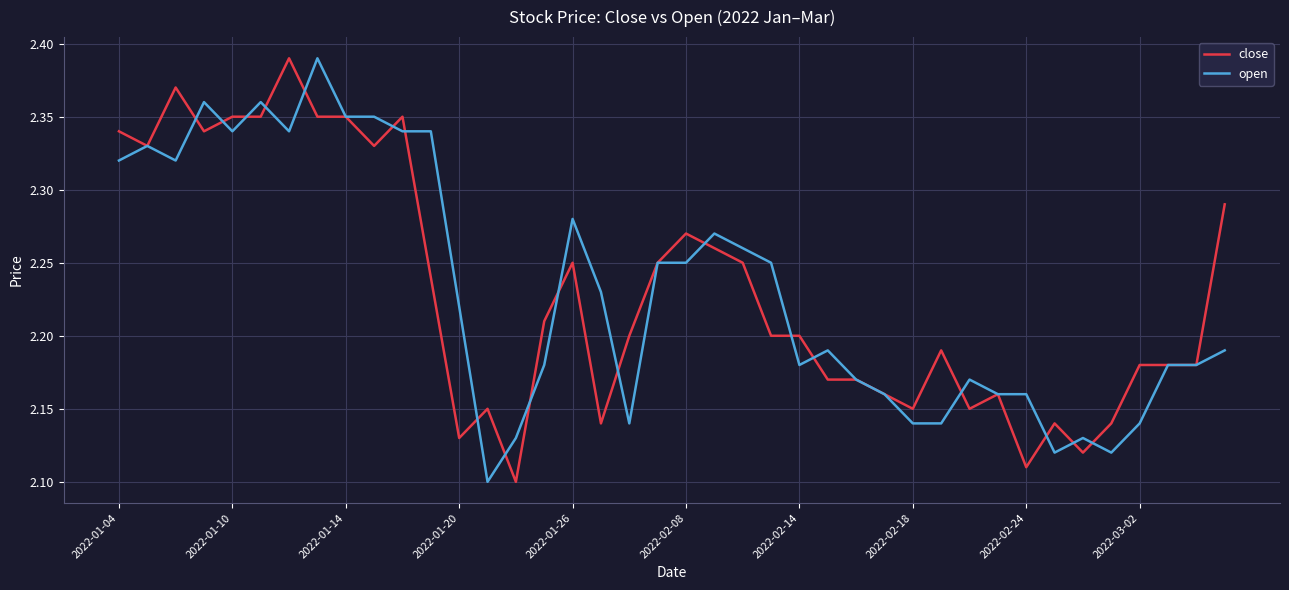

What is the value of the close point at the 18th from the left?

2.1